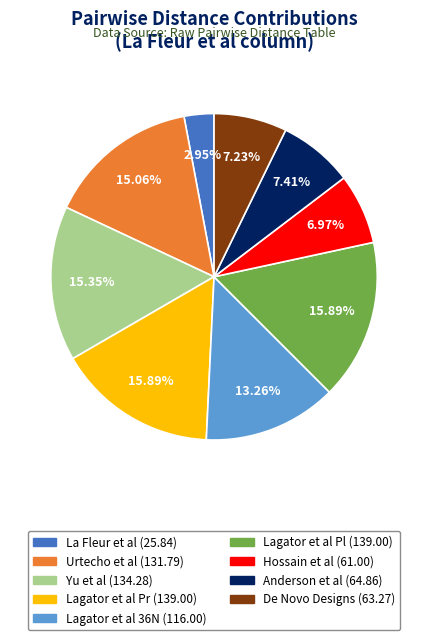

The La Fleur et al slice represents 3% of the pie. True or false?

True